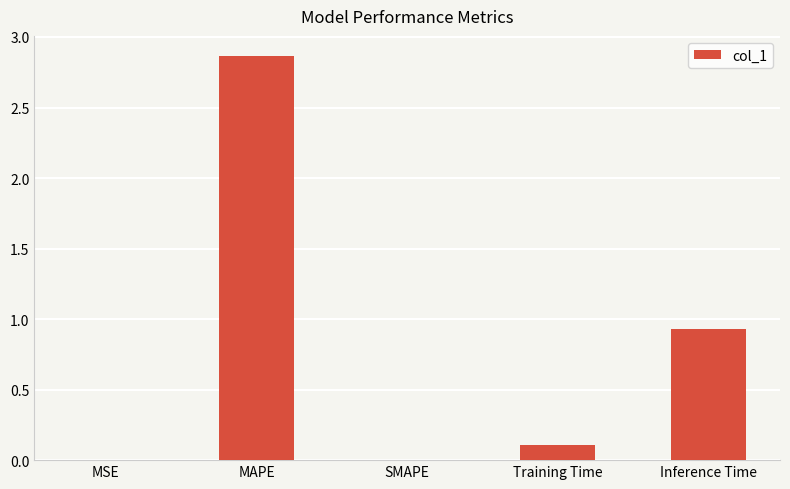

At which category does the chart reach its peak across all series?

MAPE